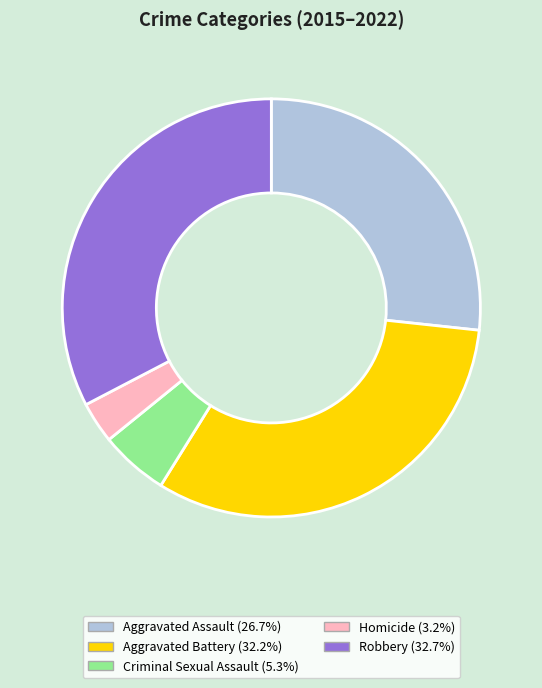

What is the smallest slice in the pie chart?

Homicide